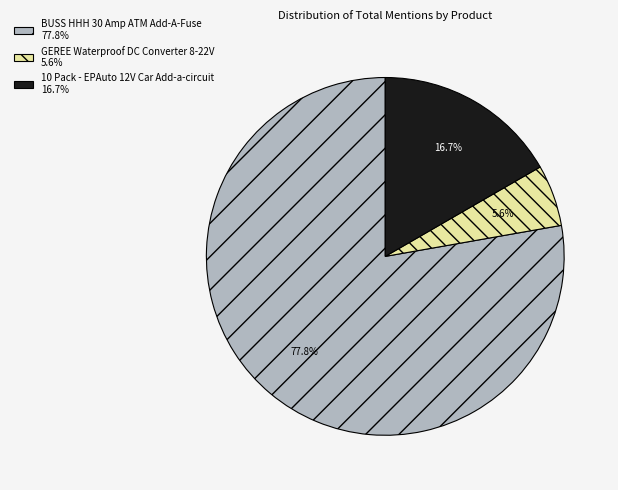

To the nearest percent, what portion does 10 Pack - EPAuto 12V Car Add-a-circuit represent?

17%